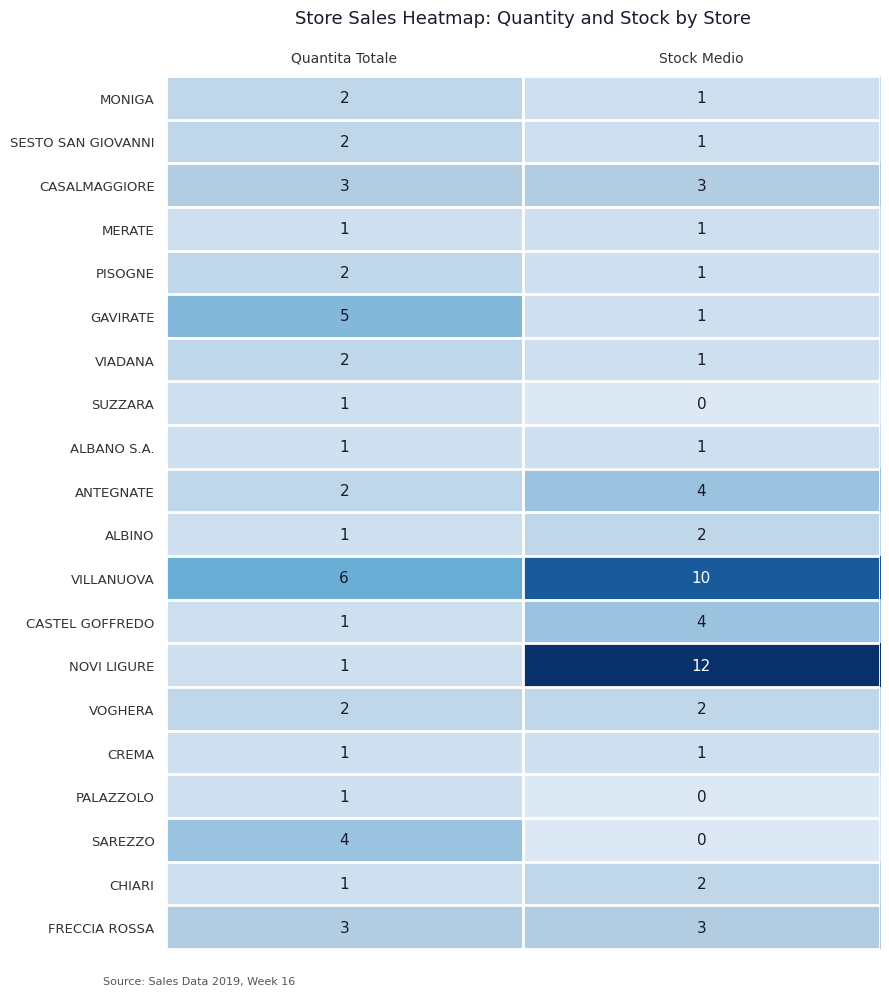

Count the number of data series in this chart.

20